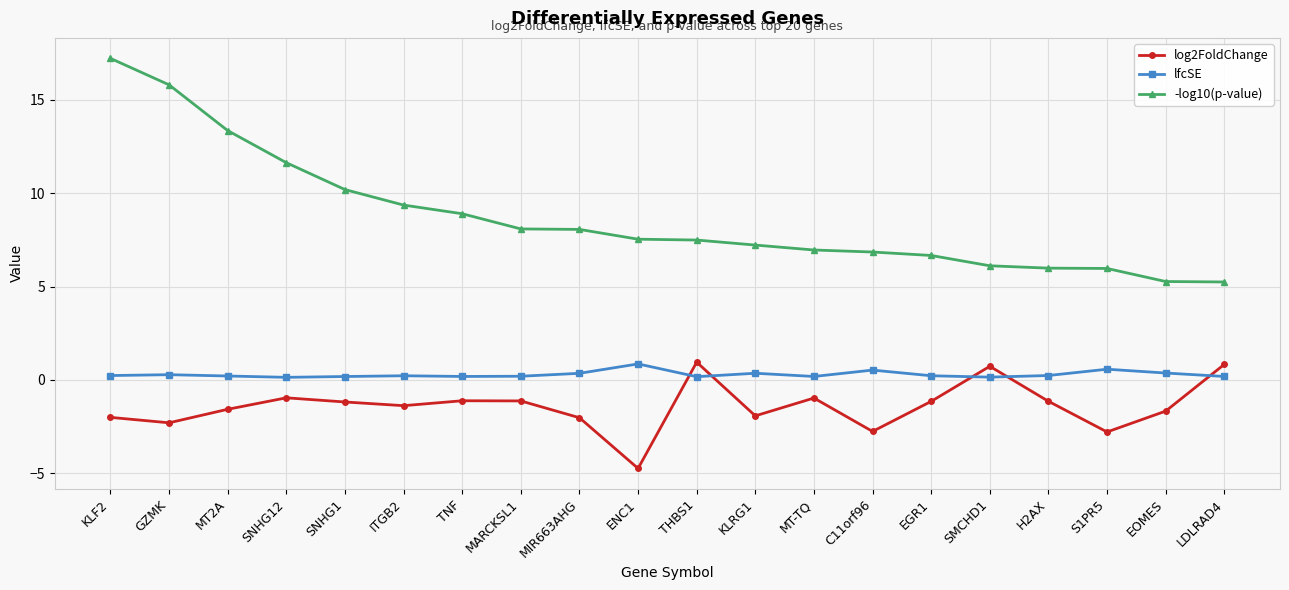

List the series in order of their overall mean, lowest first.

log2FoldChange, lfcSE, -log10(p-value)